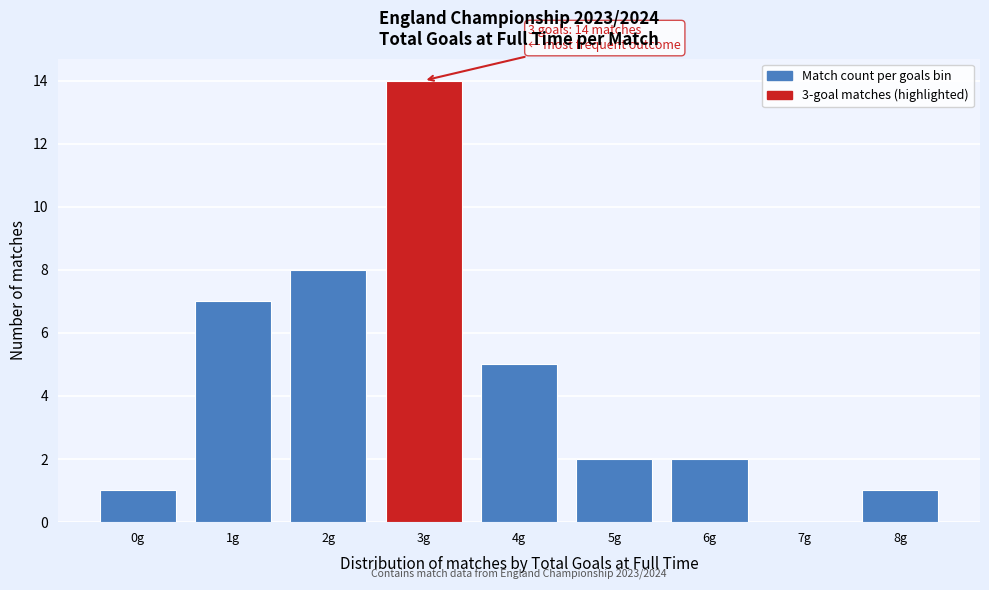

Reading left to right, what are all the values shown in this chart?

0g=1	1g=7	2g=8	3g=14	4g=5	5g=2	6g=2	7g=0	8g=1